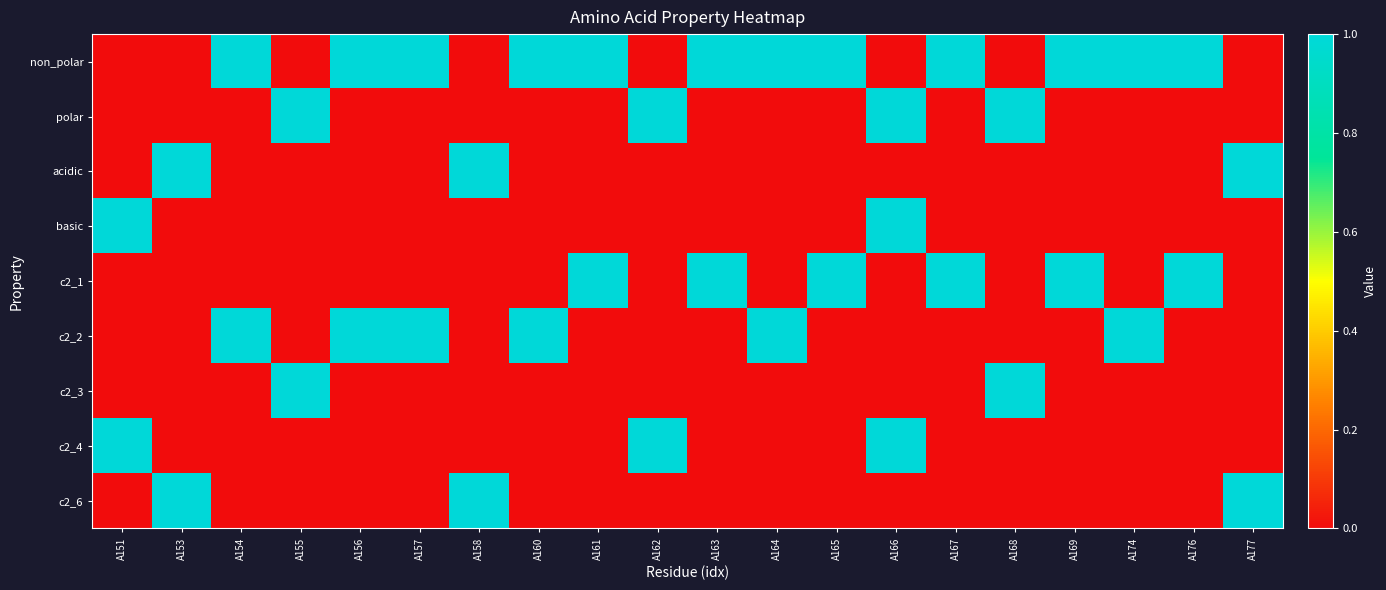

Reading left to right, what are all the values shown in this chart?

non_polar: A151=0	A153=0	A154=1	A155=0	A156=1	A157=1	A158=0	A160=1	A161=1	A162=0	A163=1	A164=1	A165=1	A166=0	A167=1	A168=0	A169=1	A174=1	A176=1	A177=0
polar: A151=0	A153=0	A154=0	A155=1	A156=0	A157=0	A158=0	A160=0	A161=0	A162=1	A163=0	A164=0	A165=0	A166=1	A167=0	A168=1	A169=0	A174=0	A176=0	A177=0
acidic: A151=0	A153=1	A154=0	A155=0	A156=0	A157=0	A158=1	A160=0	A161=0	A162=0	A163=0	A164=0	A165=0	A166=0	A167=0	A168=0	A169=0	A174=0	A176=0	A177=1
basic: A151=1	A153=0	A154=0	A155=0	A156=0	A157=0	A158=0	A160=0	A161=0	A162=0	A163=0	A164=0	A165=0	A166=1	A167=0	A168=0	A169=0	A174=0	A176=0	A177=0
c2_1: A151=0	A153=0	A154=0	A155=0	A156=0	A157=0	A158=0	A160=0	A161=1	A162=0	A163=1	A164=0	A165=1	A166=0	A167=1	A168=0	A169=1	A174=0	A176=1	A177=0
c2_2: A151=0	A153=0	A154=1	A155=0	A156=1	A157=1	A158=0	A160=1	A161=0	A162=0	A163=0	A164=1	A165=0	A166=0	A167=0	A168=0	A169=0	A174=1	A176=0	A177=0
c2_3: A151=0	A153=0	A154=0	A155=1	A156=0	A157=0	A158=0	A160=0	A161=0	A162=0	A163=0	A164=0	A165=0	A166=0	A167=0	A168=1	A169=0	A174=0	A176=0	A177=0
c2_4: A151=1	A153=0	A154=0	A155=0	A156=0	A157=0	A158=0	A160=0	A161=0	A162=1	A163=0	A164=0	A165=0	A166=1	A167=0	A168=0	A169=0	A174=0	A176=0	A177=0
c2_6: A151=0	A153=1	A154=0	A155=0	A156=0	A157=0	A158=1	A160=0	A161=0	A162=0	A163=0	A164=0	A165=0	A166=0	A167=0	A168=0	A169=0	A174=0	A176=0	A177=1